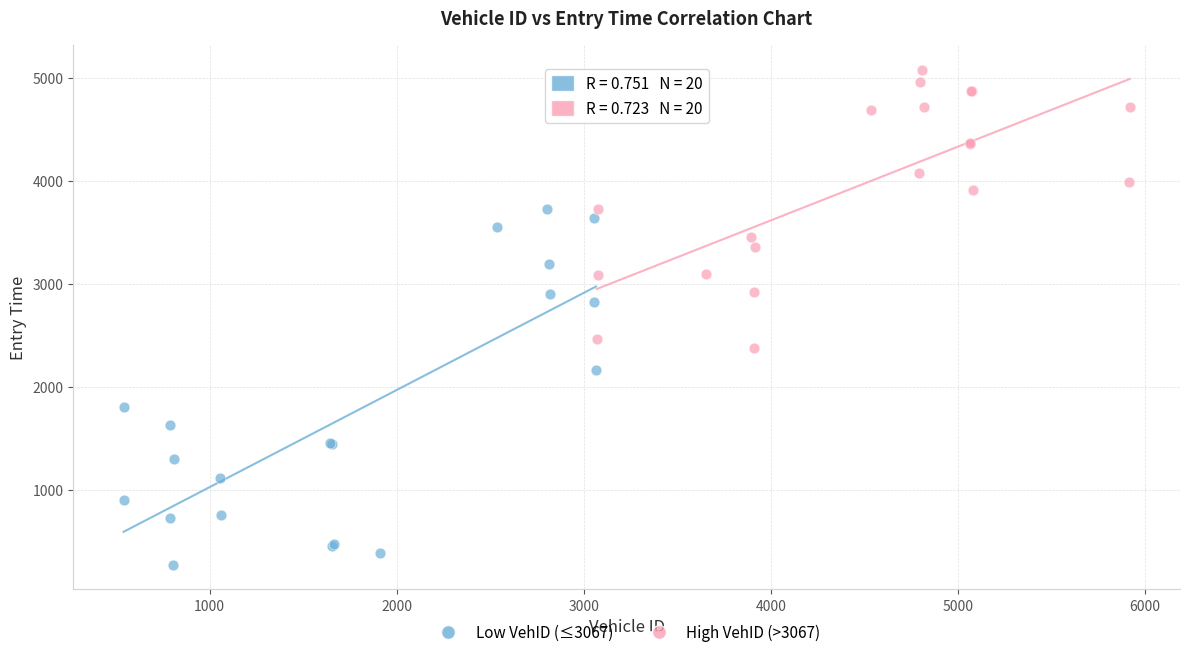

Which series reaches the minimum Y coordinate?

Low VehID (≤3067)